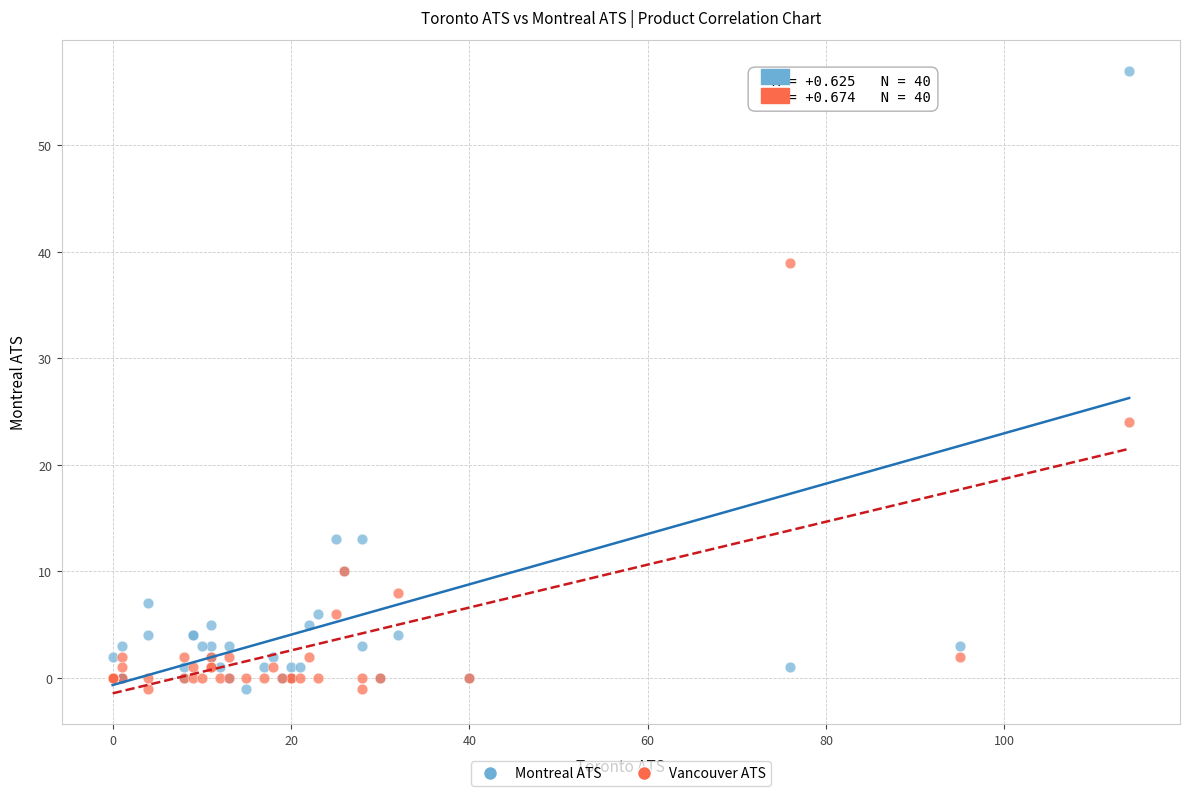

Which series reaches the maximum Y coordinate?

Montreal ATS